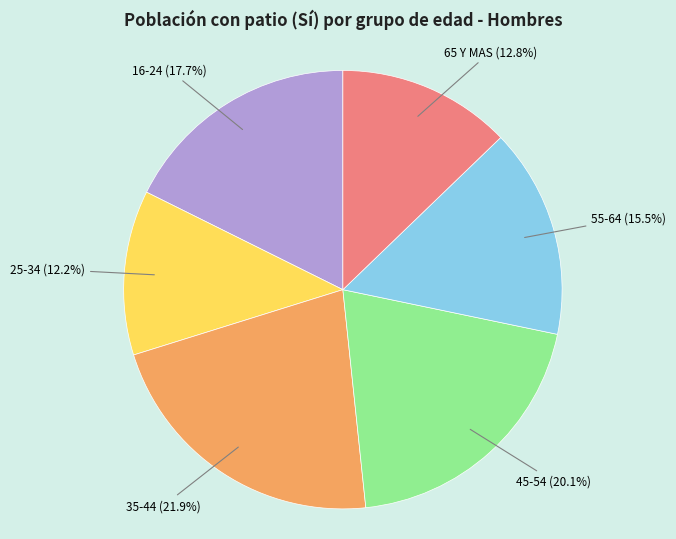

What percentage is the 25-34 slice, to the nearest percent?

12%